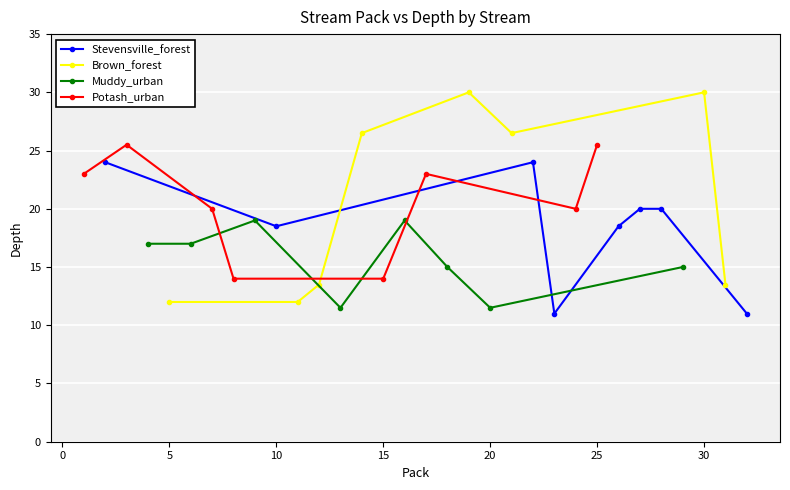

True or false: Stevensville_forest has more than 0 interior local peaks.

True